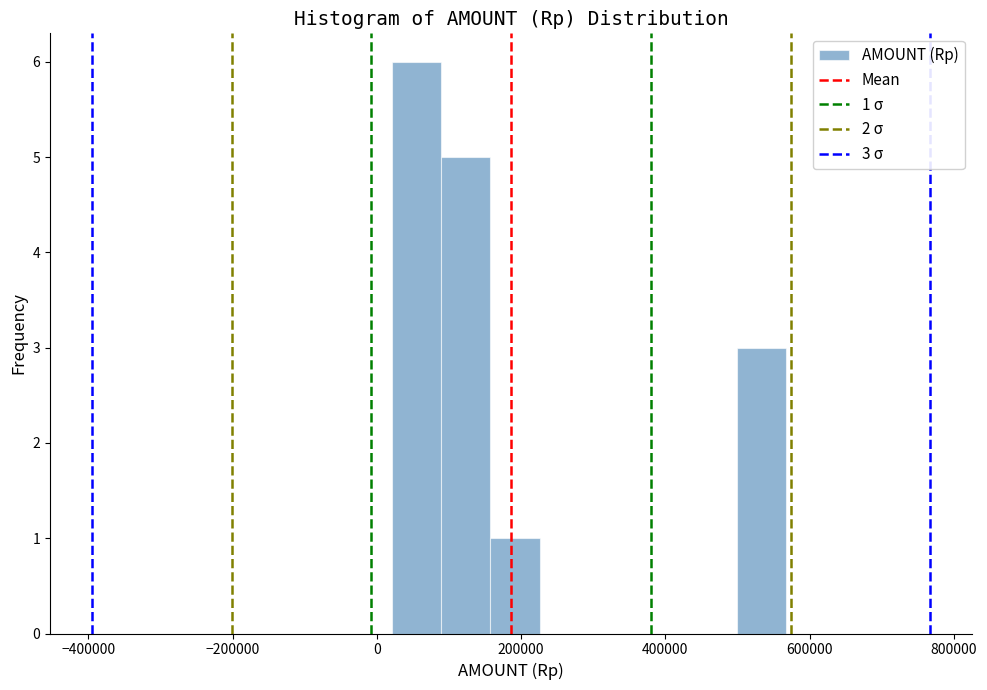

Around what value on the x-axis is the tallest bar? Give the approximate position of its centre, as read against the axis.

60000